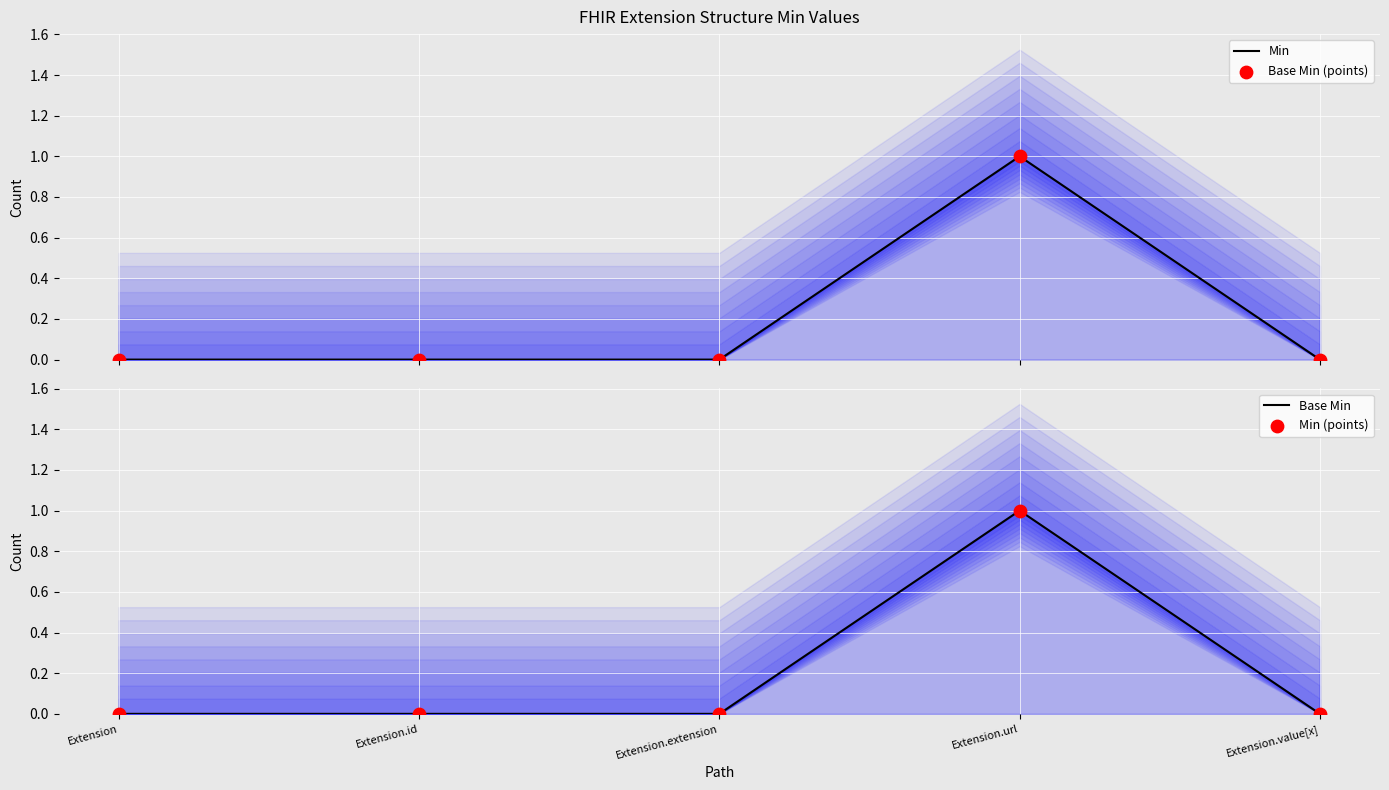

What are all the series names shown in the legend?

Min, Base Min (points), Base Min, Min (points)